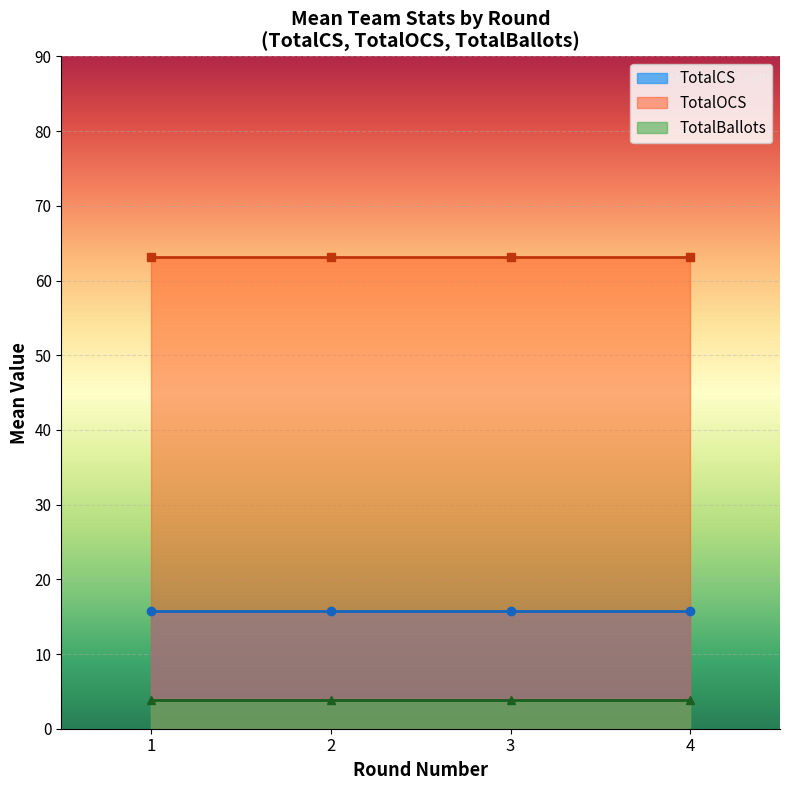

What is the minimum value for TotalOCS?

63.2